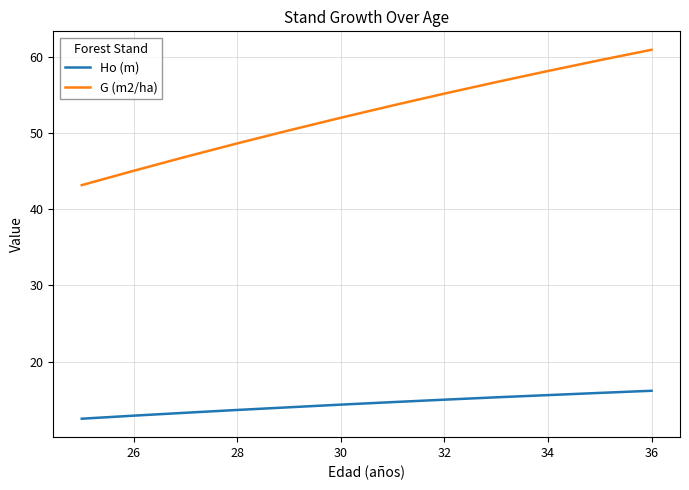

Which series has the widest spread of values?

G (m2/ha)